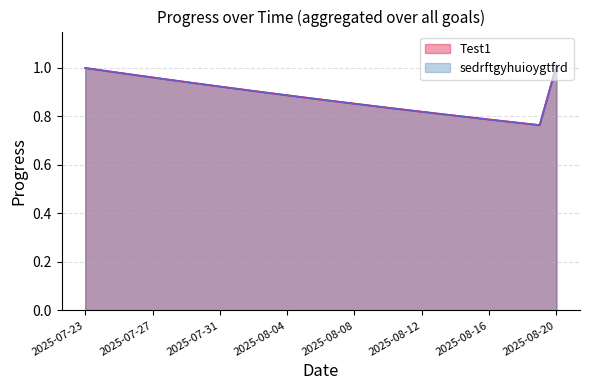

What is the value of the sedrftgyhuioygtfrd point at the 8th from the left?

0.9